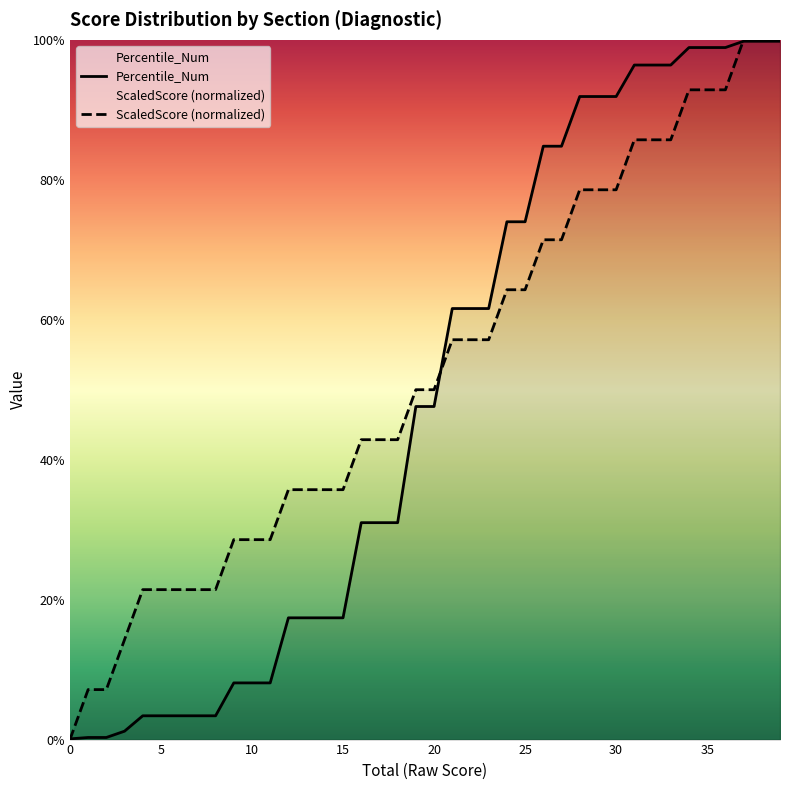

What is the sum of all Percentile_Num values?

1964.4